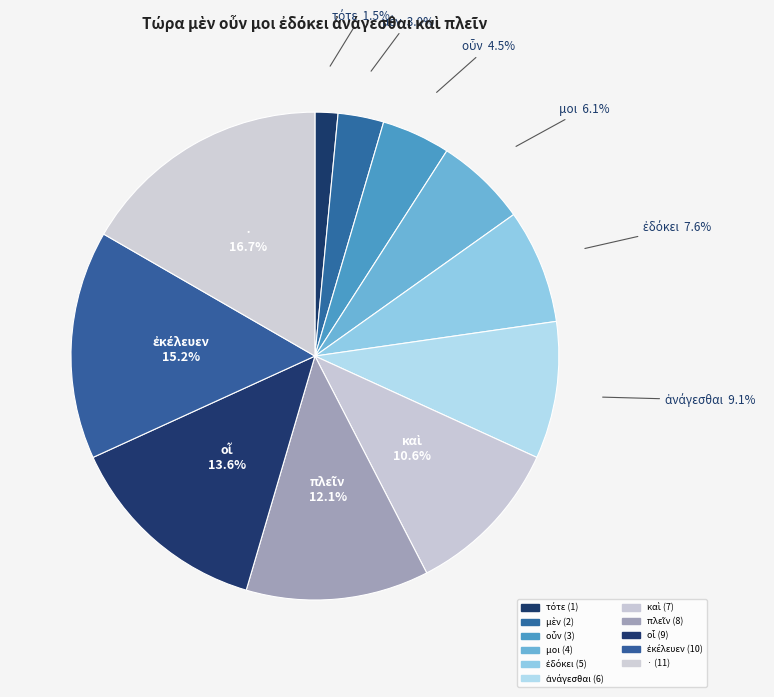

How much of the chart is everything except καὶ?

89.4%